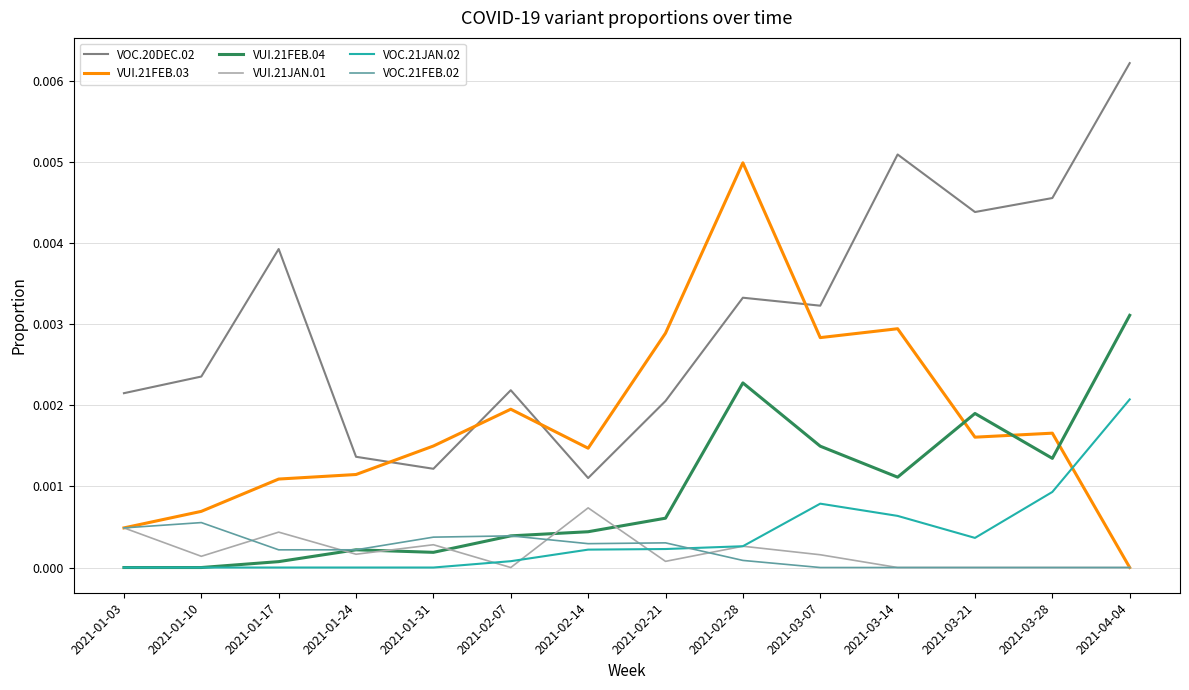

Which series has the largest total across all categories?

VOC.20DEC.02